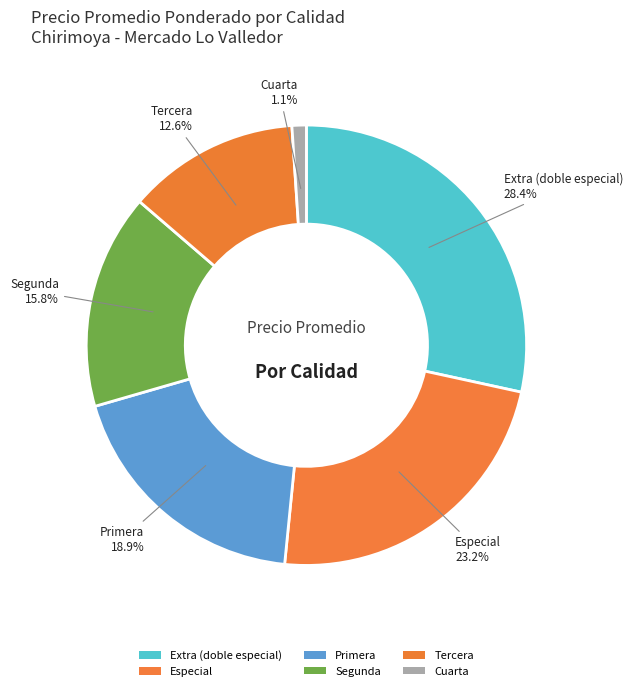

What percentage is the Segunda slice, to the nearest percent?

16%